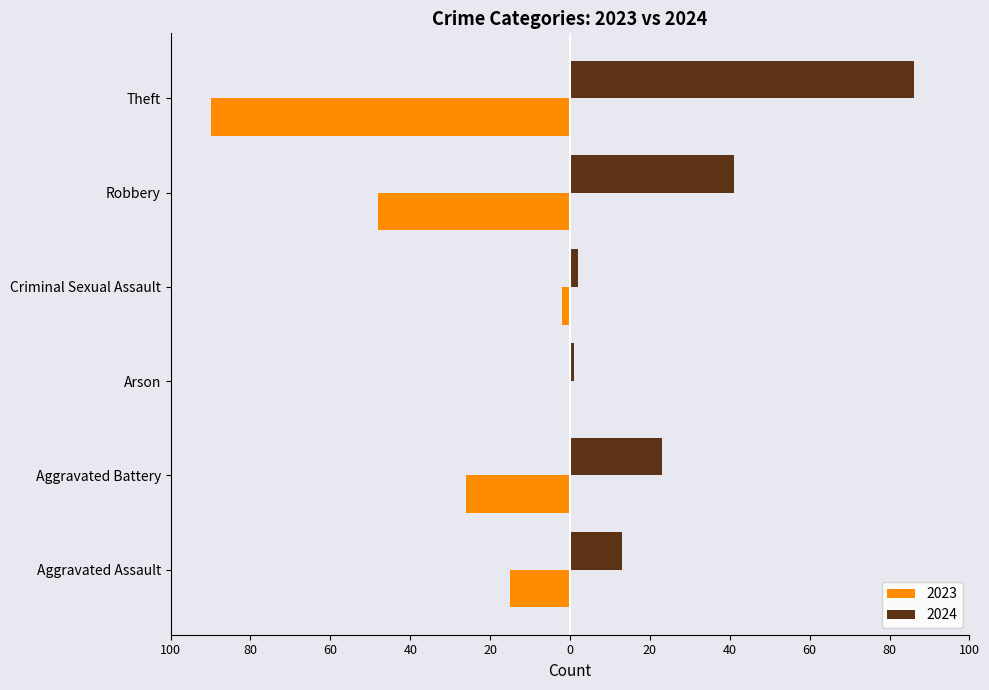

What is the average value of the 2024 series?

28